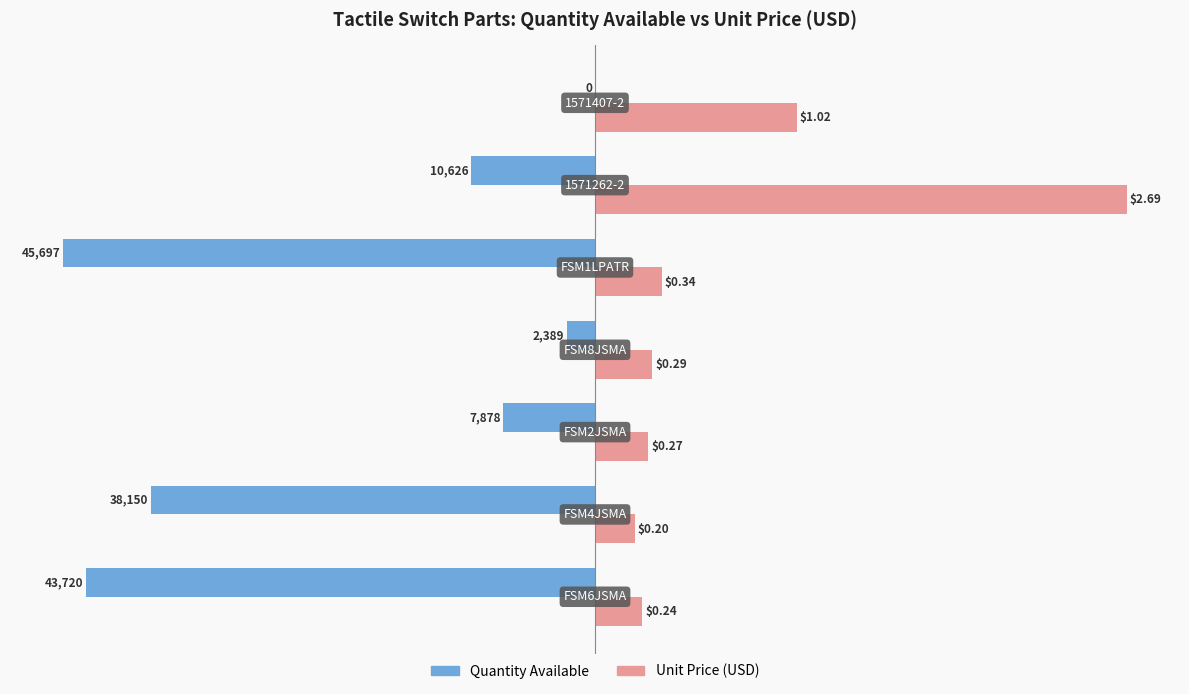

What are all the series names shown in the legend?

Quantity Available, Unit Price (USD)